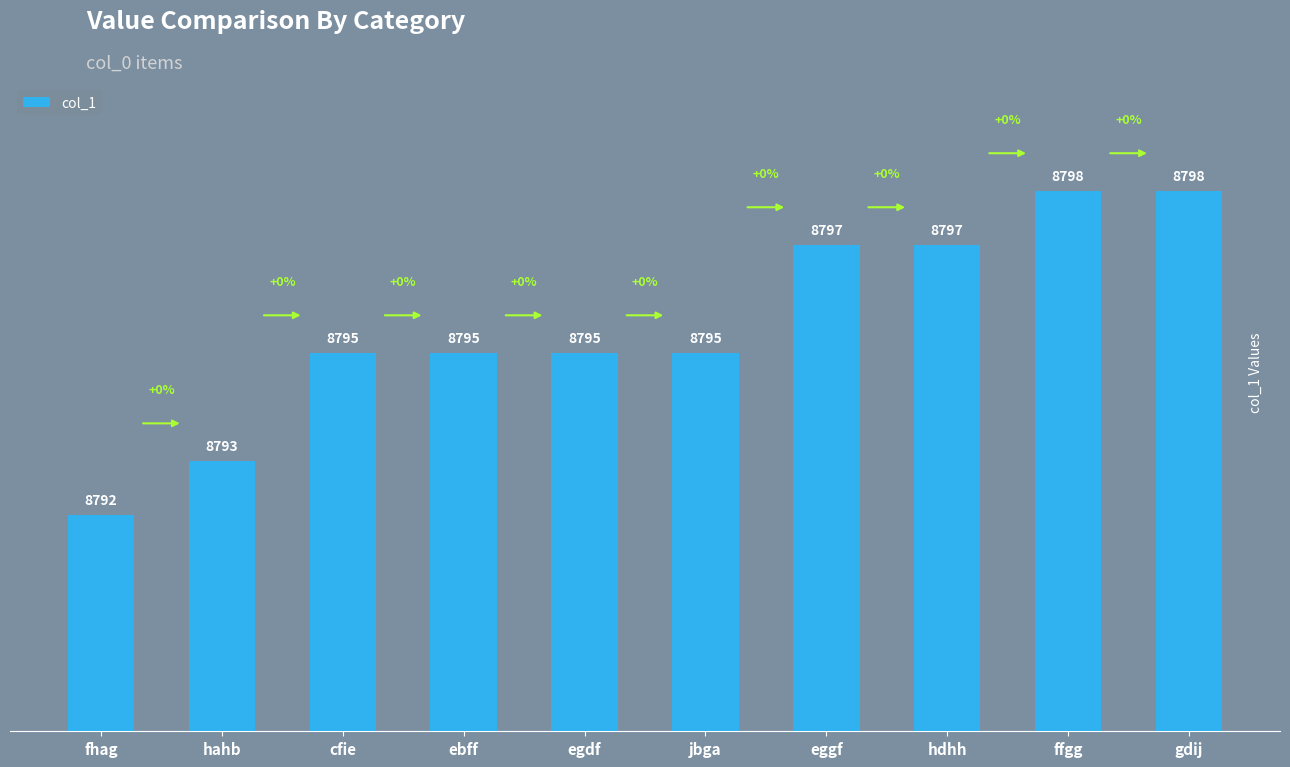

Is it true that the value at ebff is 8795?

True